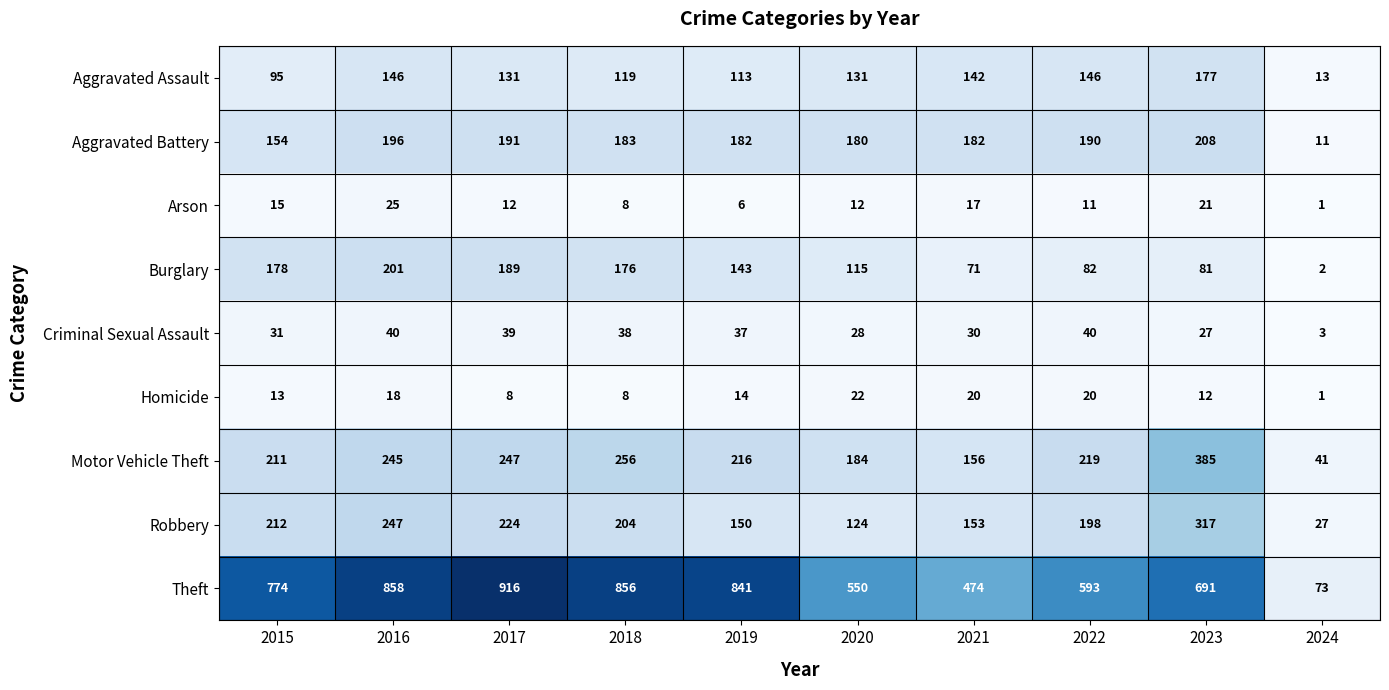

Count the number of data series in this chart.

9